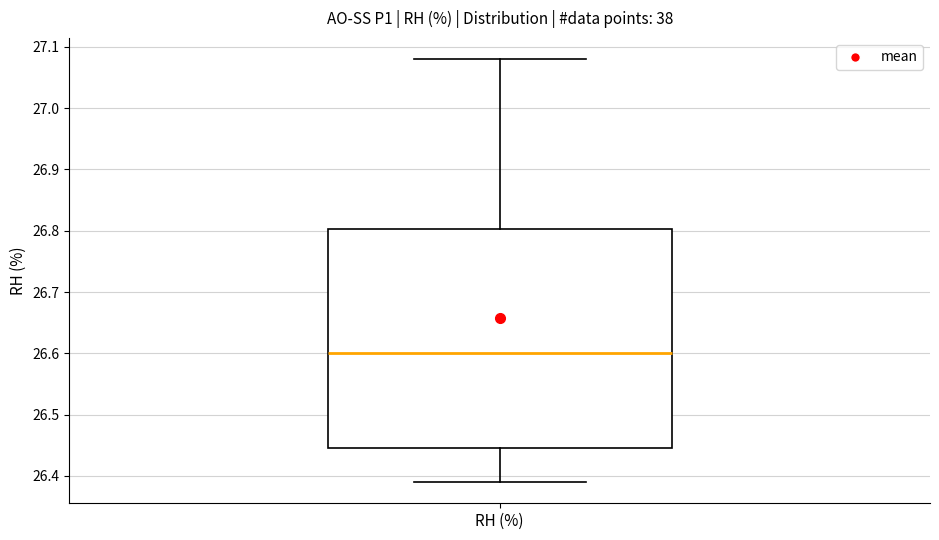

Transcribe this box plot: give where the median line is, the range the box spans, and where the two whiskers end, as read against the y-axis. The values are not printed on the chart, so give them approximately, as read against the axis.

median 26.60, box 26.45 to 26.80, whiskers 26.39 to 27.08